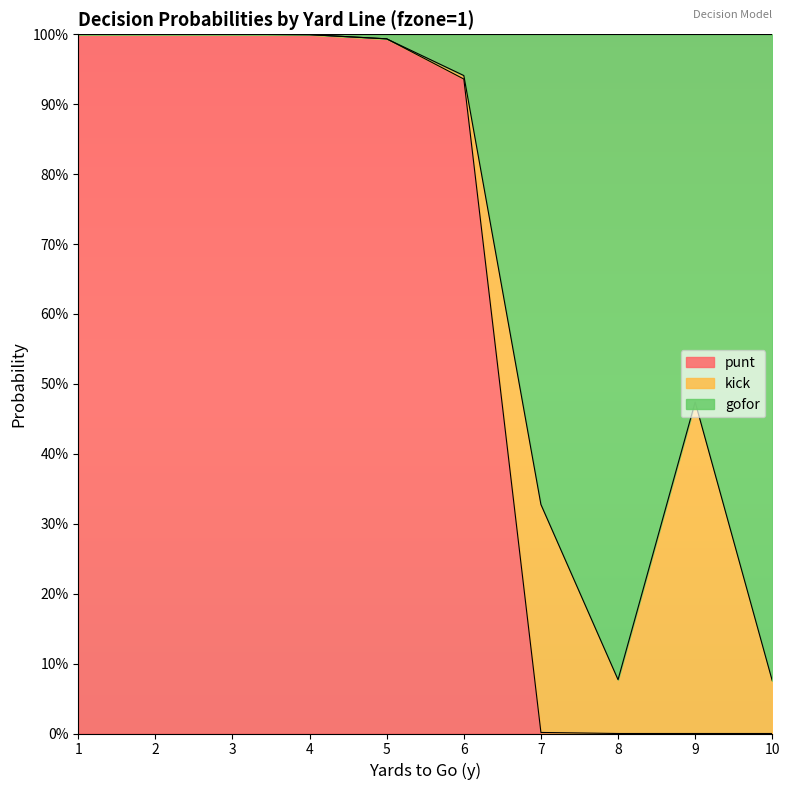

What are all the series names shown in the legend?

punt, kick, gofor